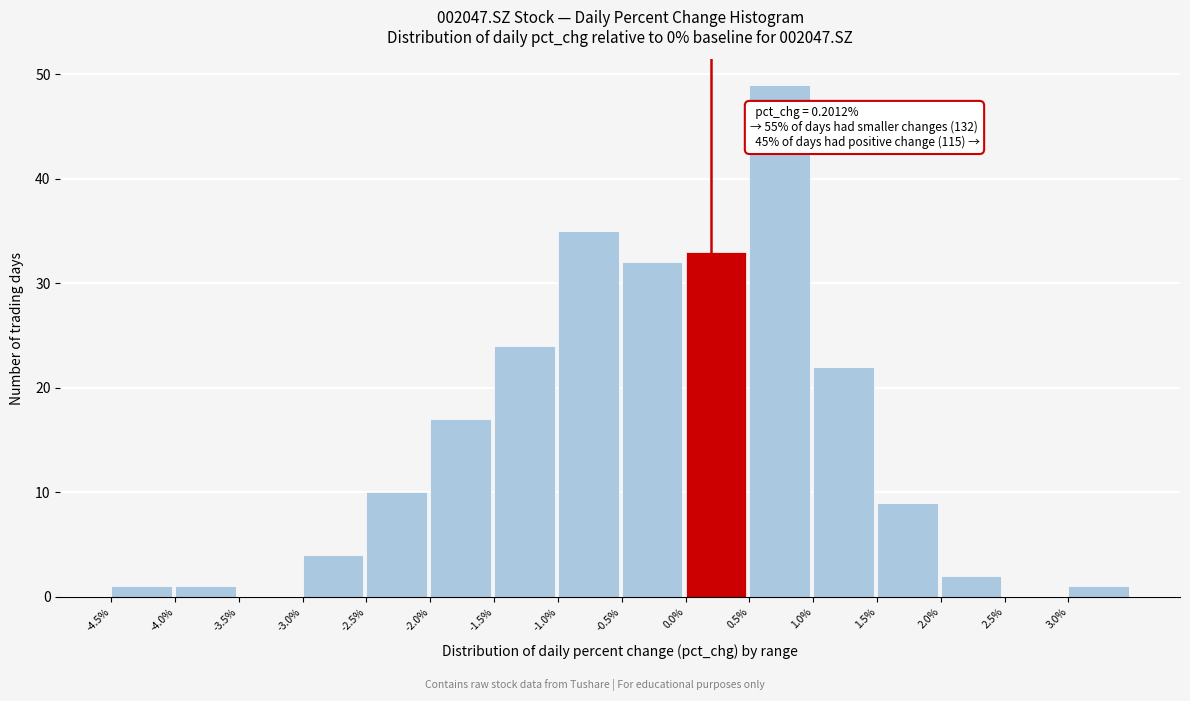

Over which range of the x-axis is the bar tallest?

0.5 to 1.0